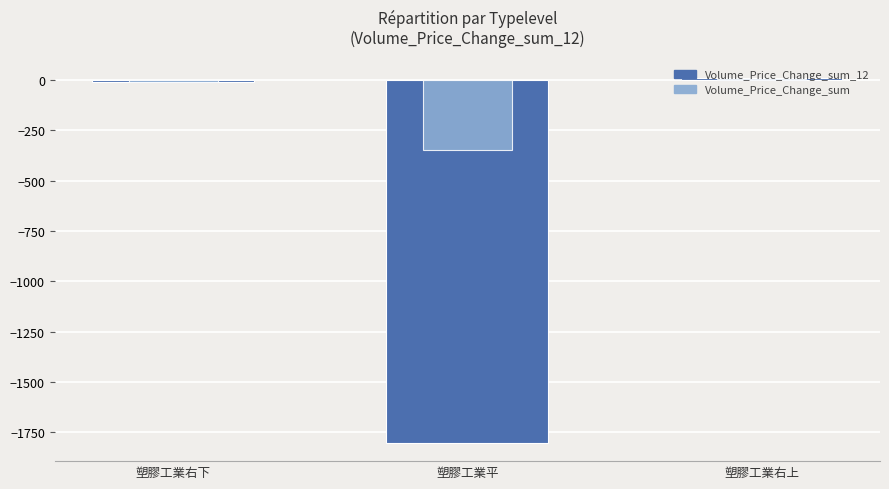

Reading right to left, what are all the values shown in this chart?

Volume_Price_Change_sum_12: 9.8	-1802.4	-9.8
Volume_Price_Change_sum: 4.4	-347.7	-12.5